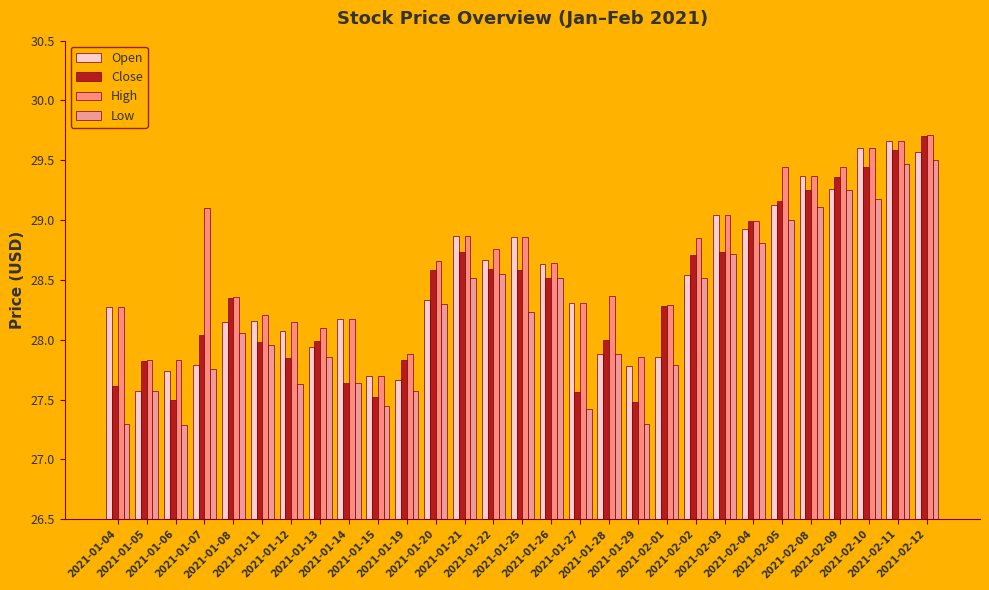

What is the value of the Low bar at the 6th from the left?

28.0